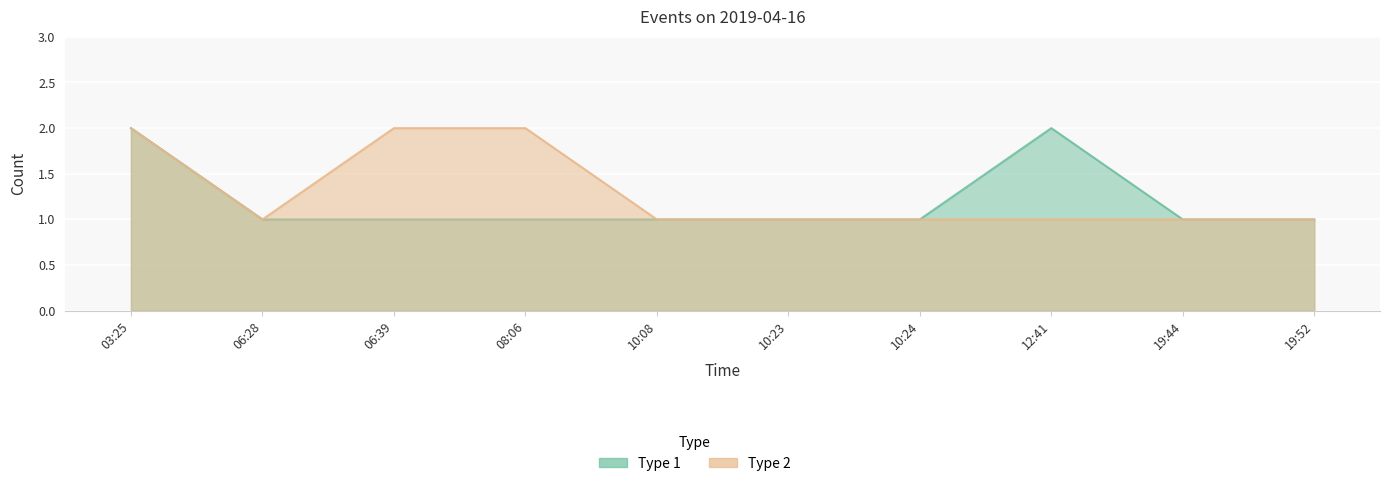

Rank the categories by type_1 value from lowest to highest.

06:28, 06:39, 08:06, 10:08, 10:23, 10:24, 19:44, 19:52, 03:25, 12:41